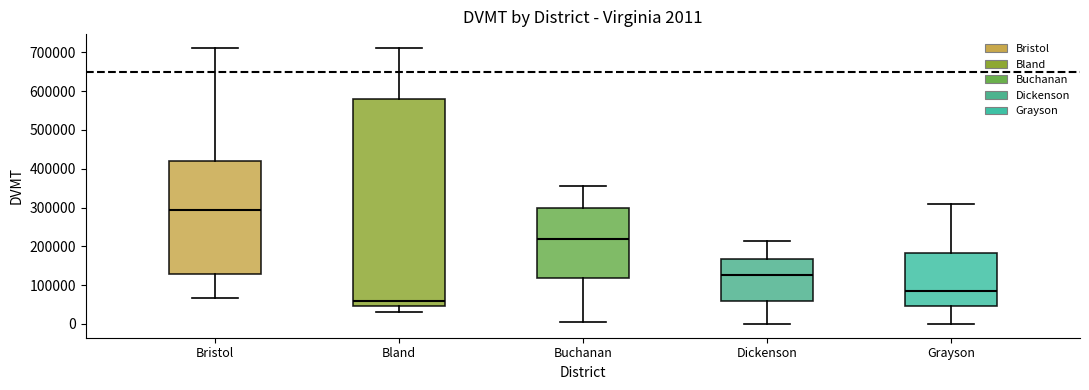

Which box's median line is the lowest?

Bland